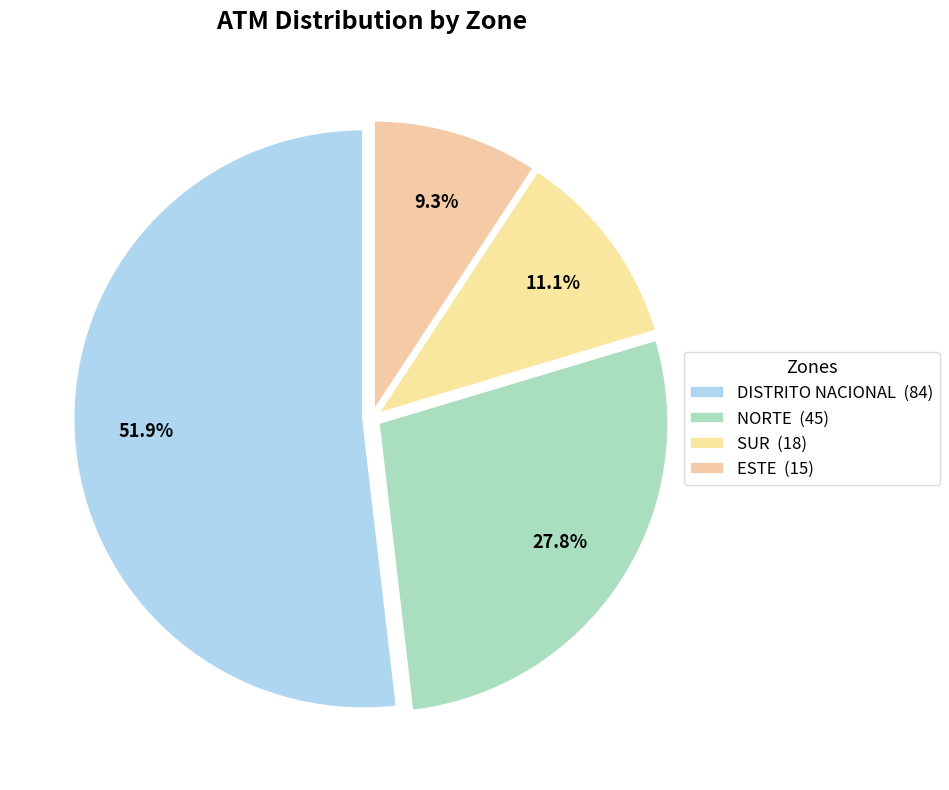

Approximately how many times larger is the value at SUR compared to NORTE?

0.4